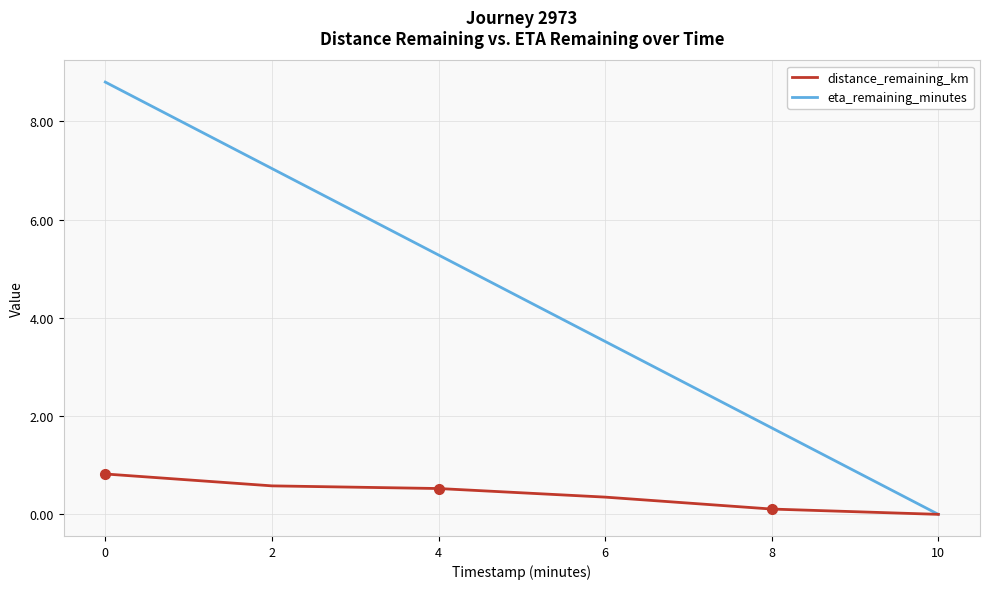

Between 0 and 2, which series saw the biggest shift?

eta_remaining_minutes